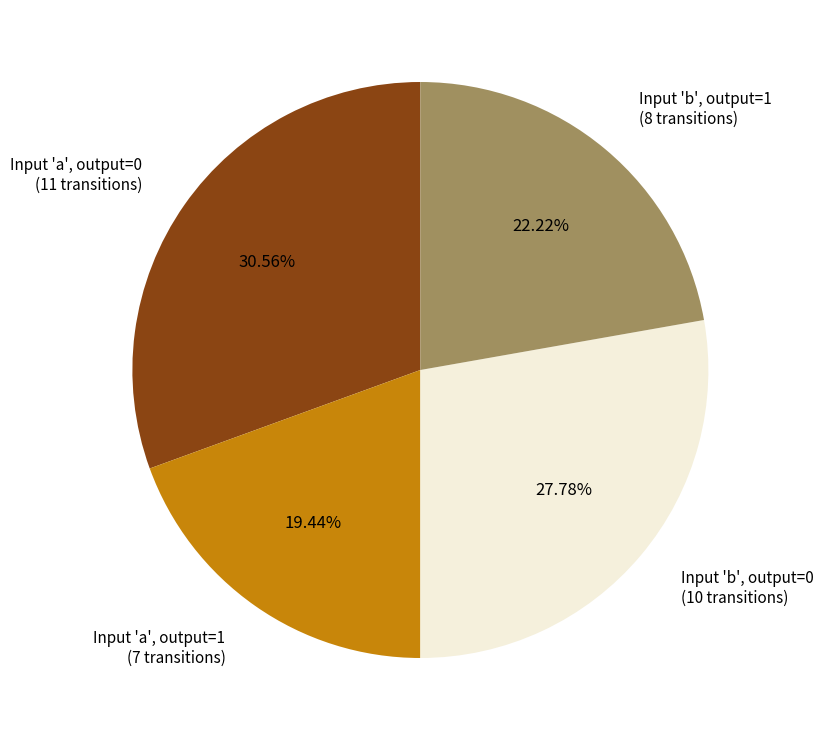

Is Input 'a', output=0 (11 transitions) the majority of the pie?

No